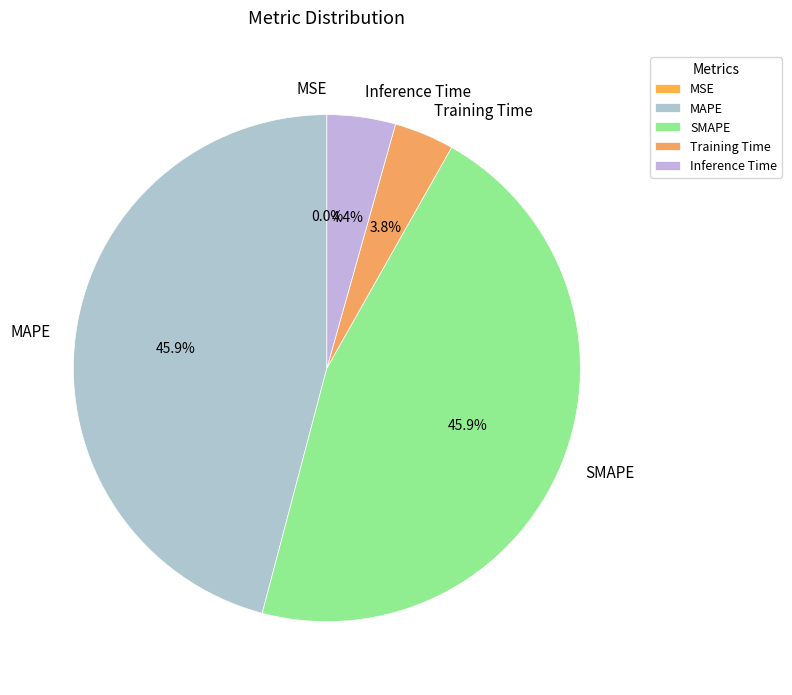

Is there a majority slice in this chart?

No